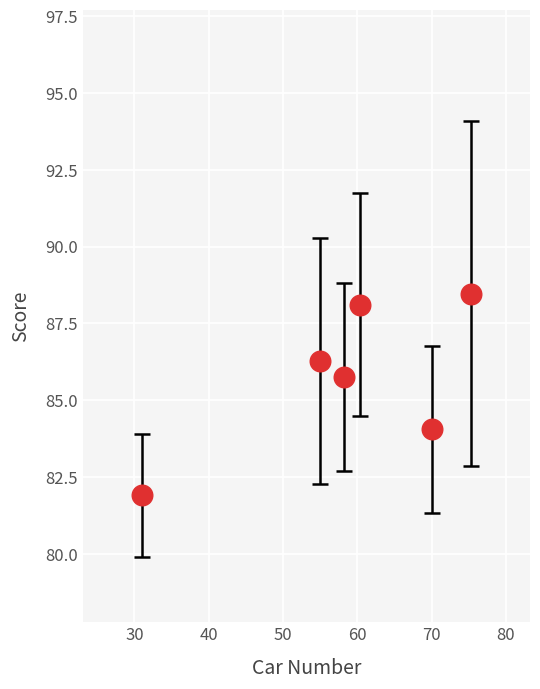

What is the average Y value?

85.8